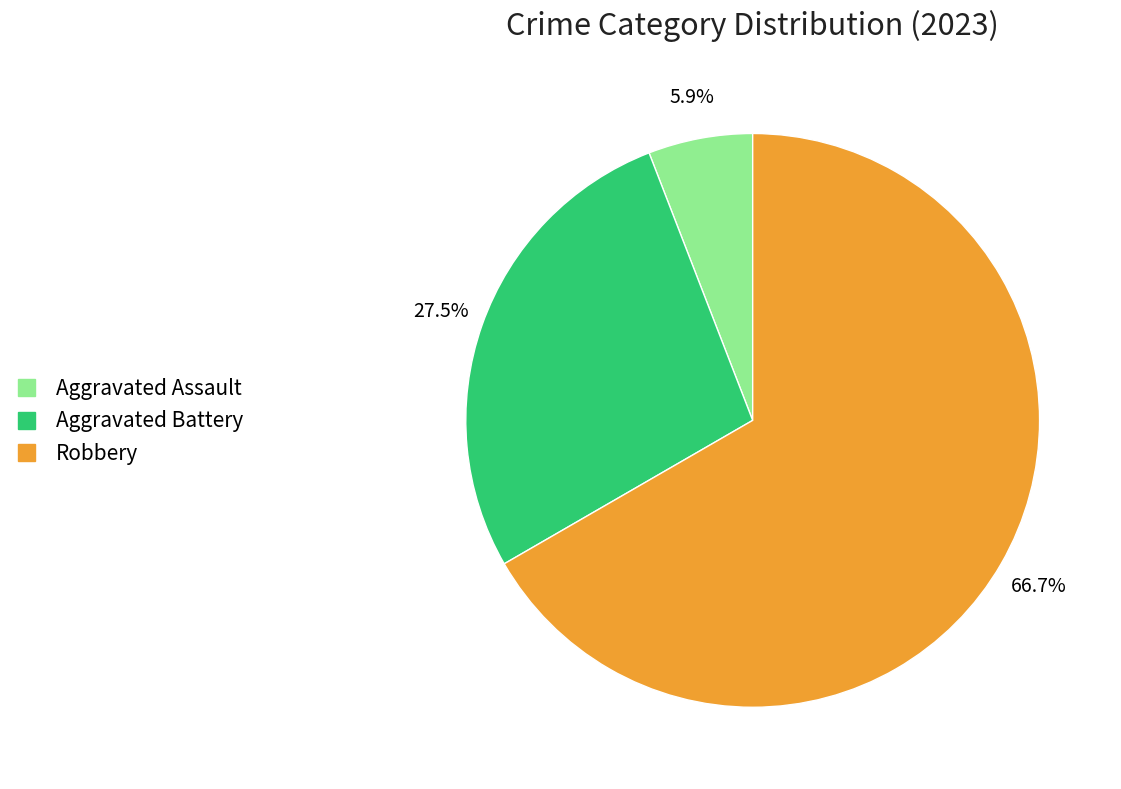

Which slice is the smallest?

Aggravated Assault